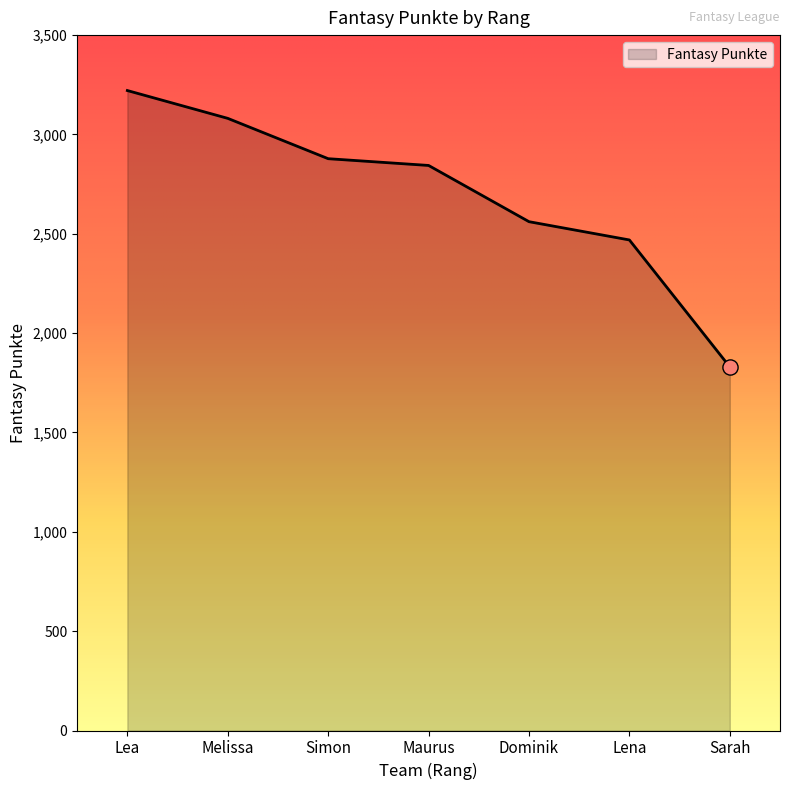

Between Maurus and Lea, which is larger?

Lea